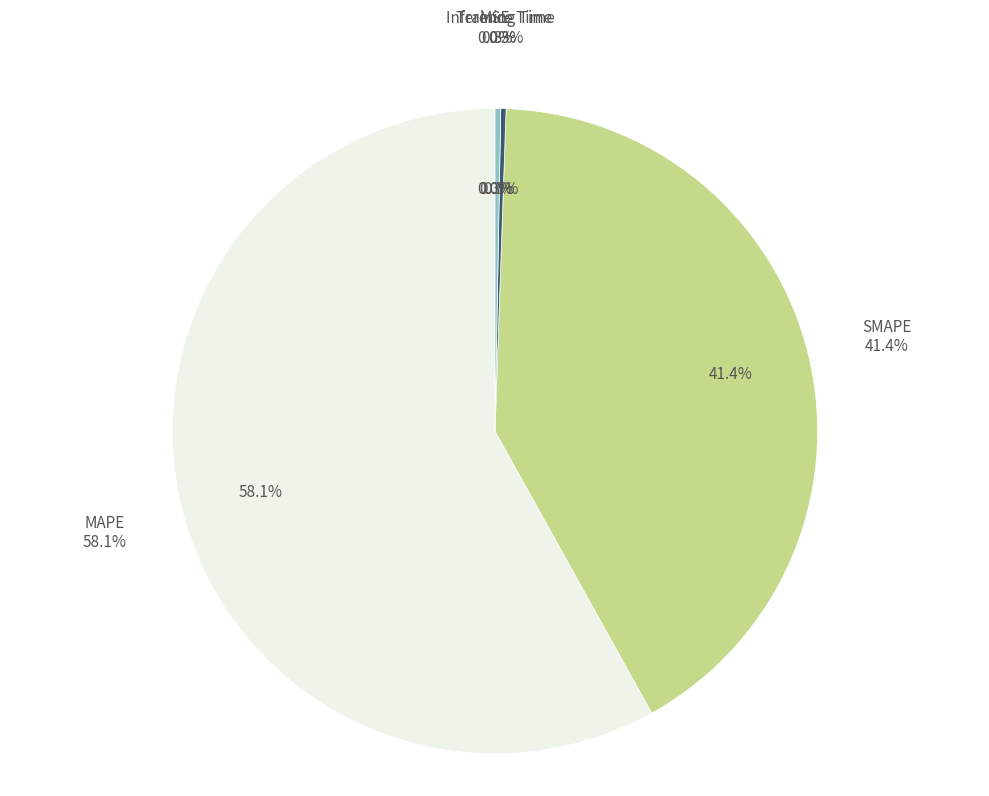

Which slice represents more than half of the pie?

MAPE